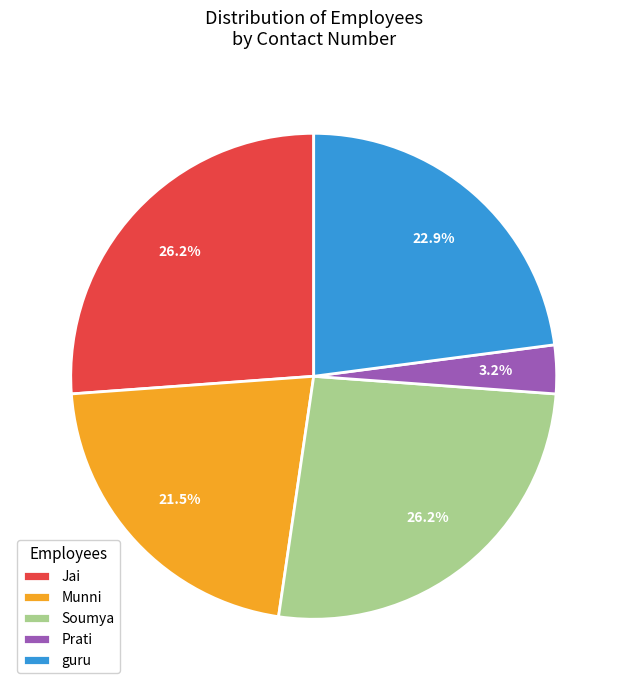

Which category has the smallest portion of the pie?

Prati